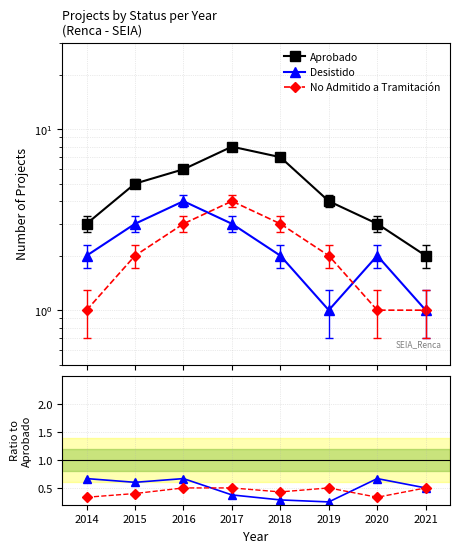

Count the No Admitido values in the range 0 to 1.

8